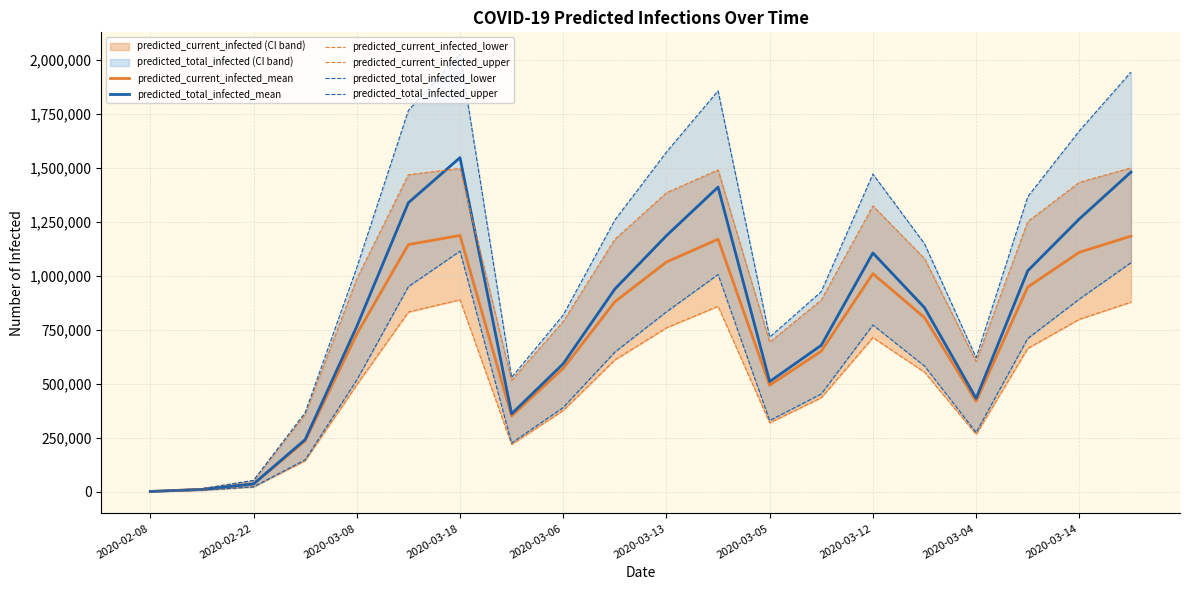

At which label is predicted_current_infected_mean closest to 593245?

2020-03-06